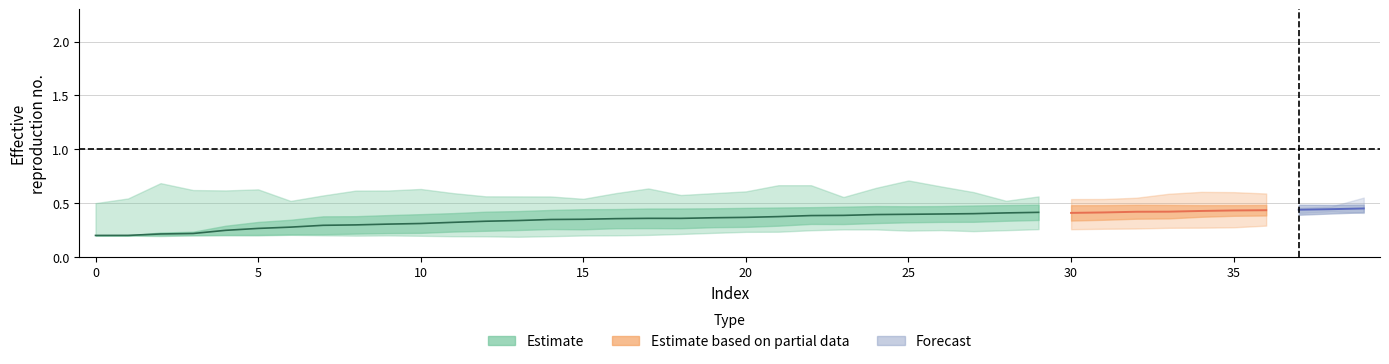

The value of L_0 at 8 is 0.6. True or false?

True